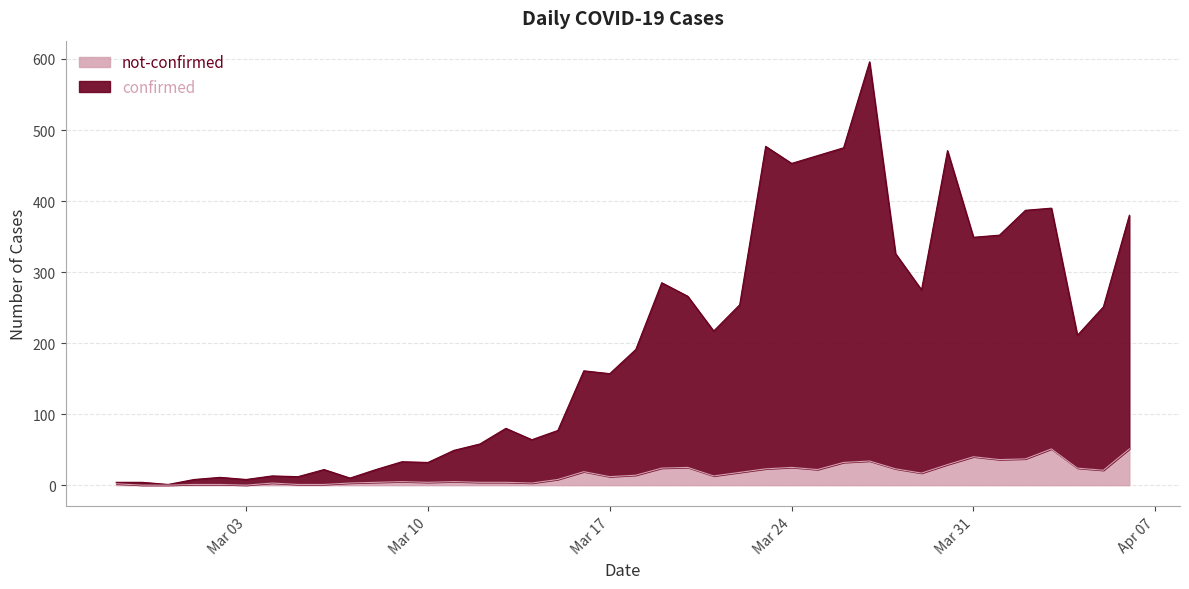

True or false: not-confirmed has a value of 3 at 2020-03-14.

True